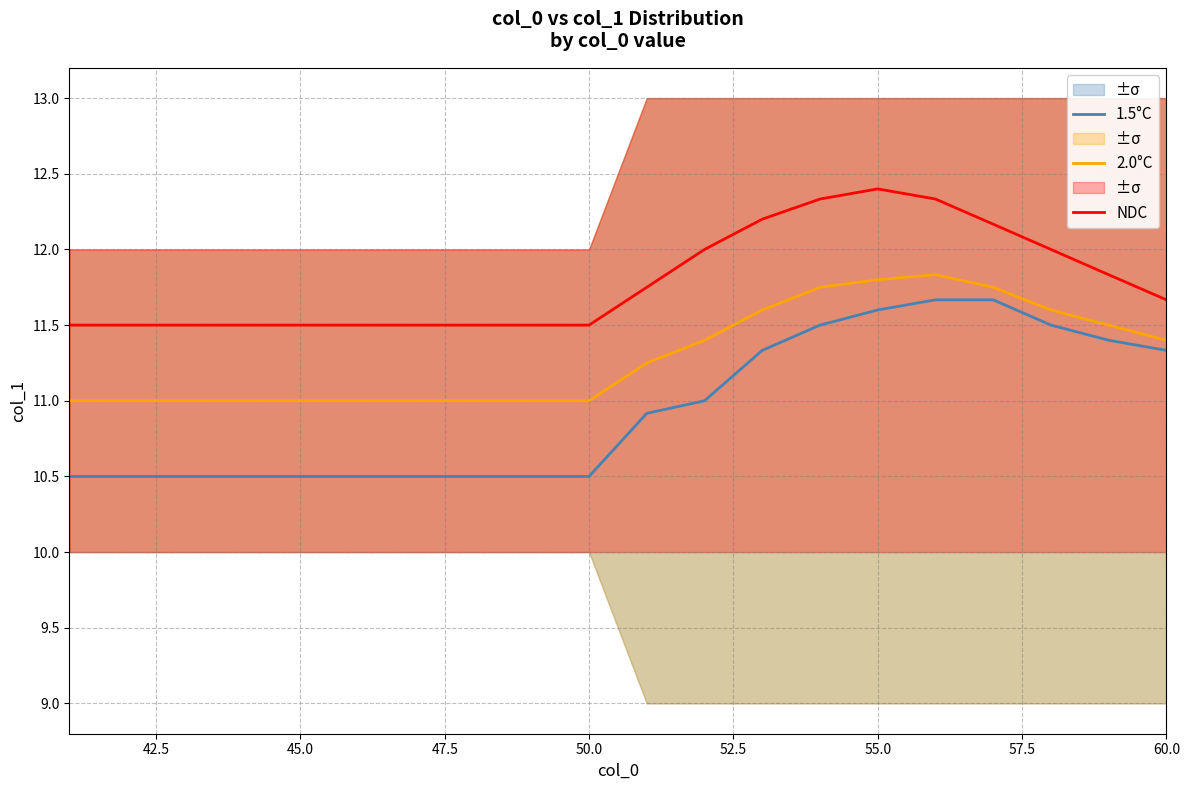

What is the highest value of the 1.5°C series?

11.7